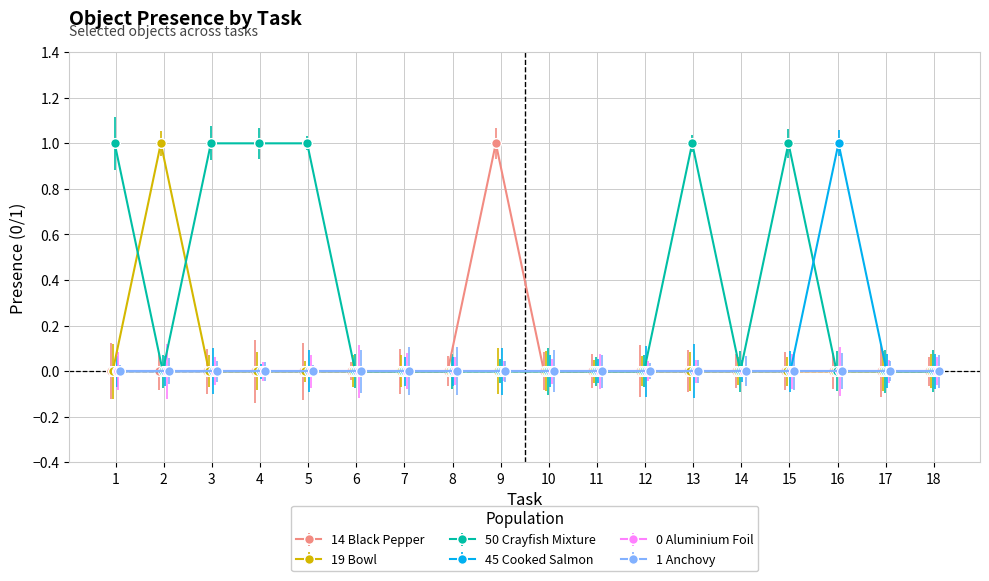

Which category has the lowest value in the Object_19_bowl series?

1